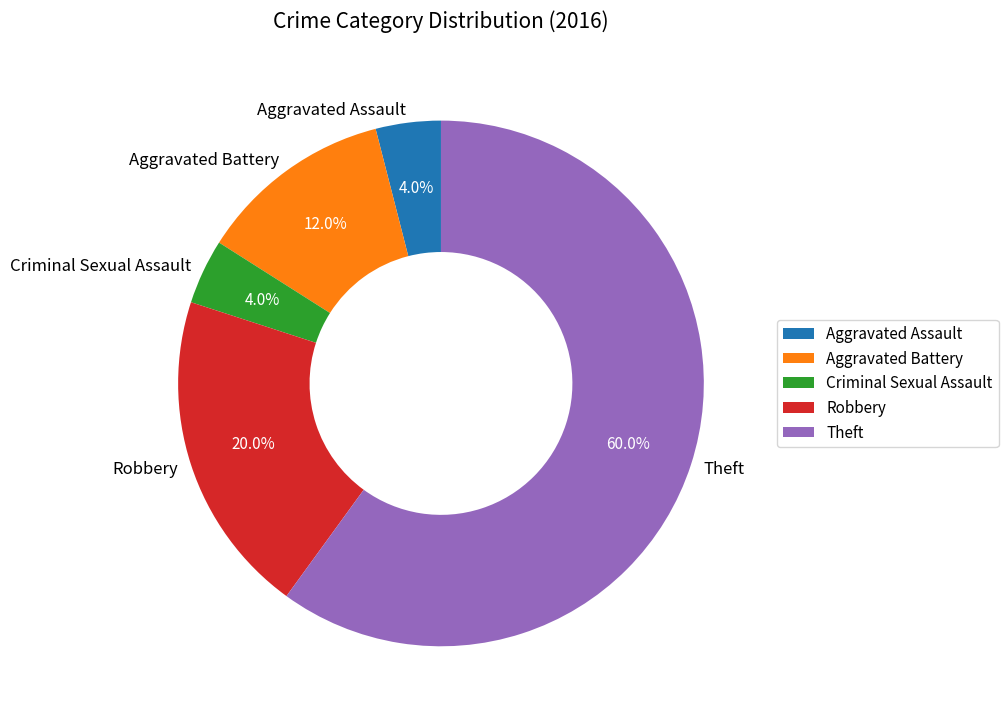

True or false: Aggravated Assault accounts for 11% of the total.

False